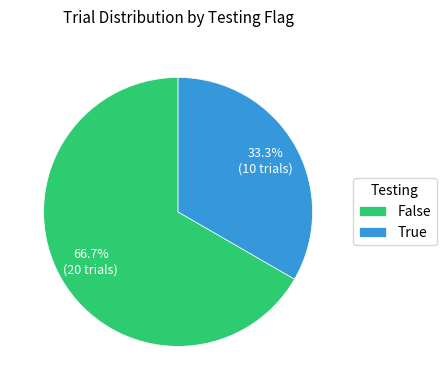

Approximately how many times larger is the value at True compared to False?

0.5